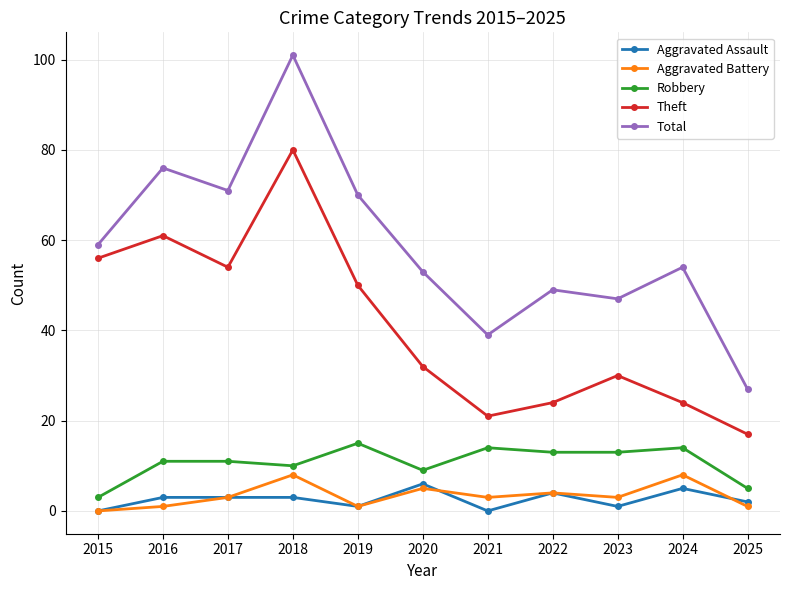

Which series has the largest total across all categories?

Total